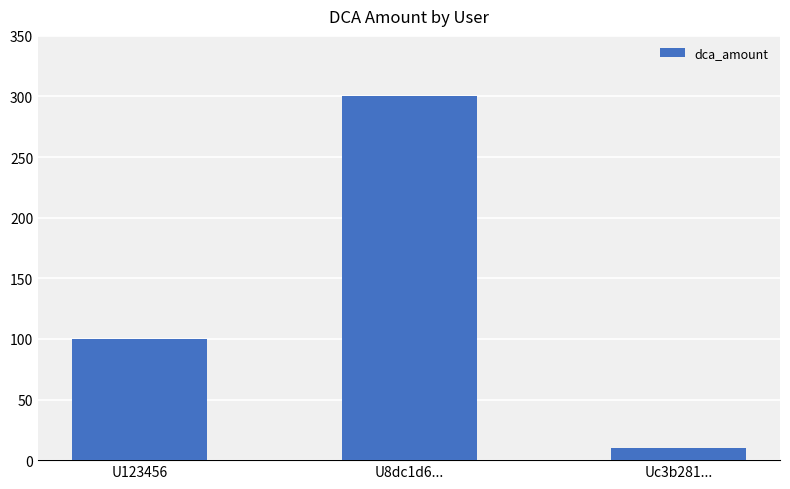

What is the change in value from U8dc1d6... to Uc3b281...?

-290